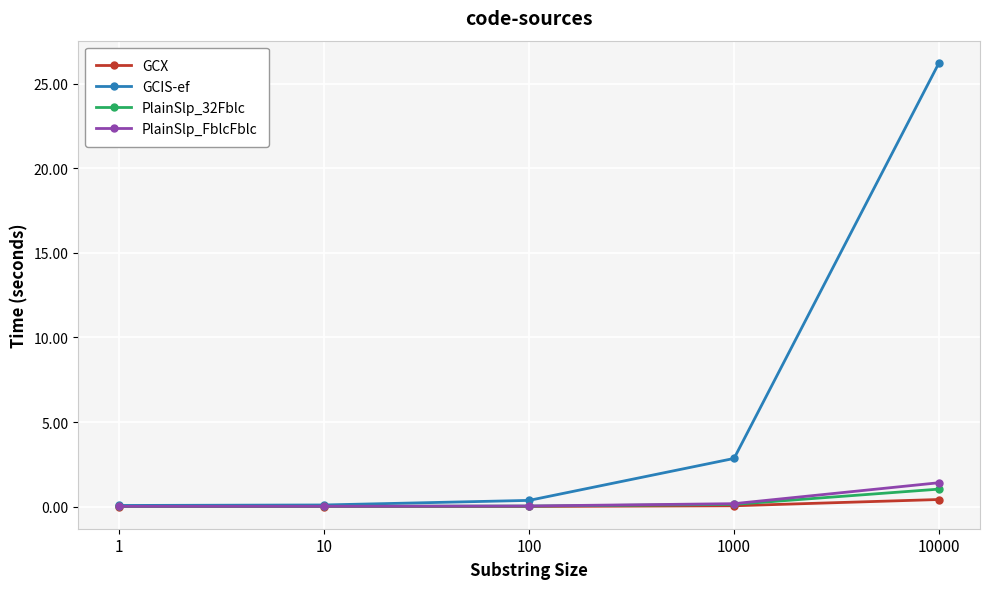

True or false: PlainSlp_32Fblc has more than 1 points higher than both neighbors.

False